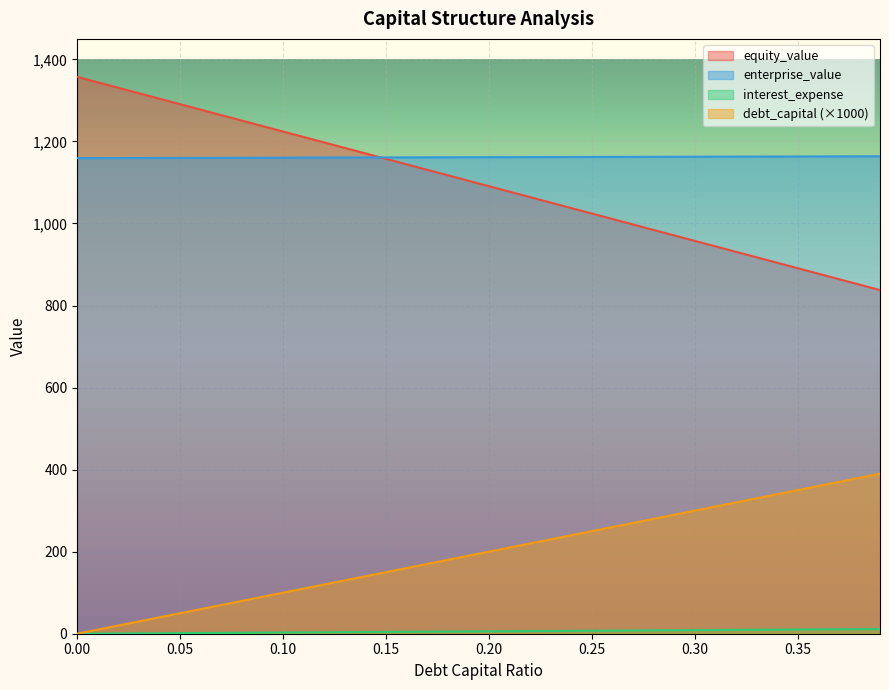

True or false: equity_value has more than 1 points higher than both neighbors.

False